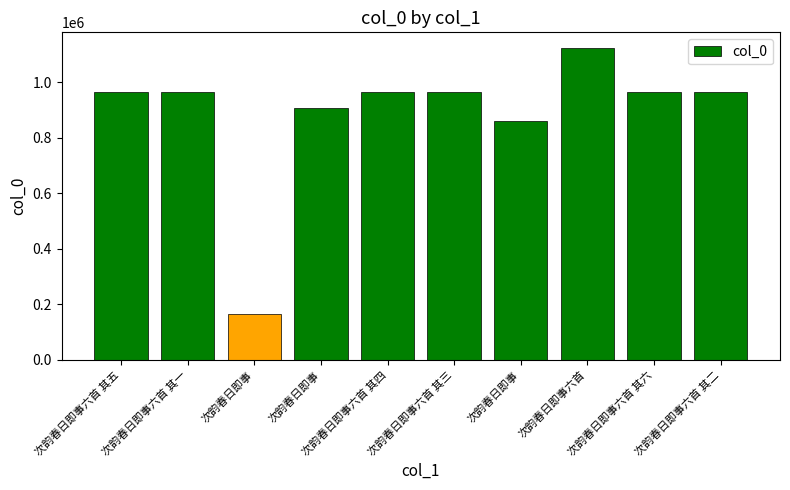

List the labels in order of value, largest first.

次韵春日即事六首, 次韵春日即事六首 其一, 次韵春日即事六首 其二, 次韵春日即事六首 其三, 次韵春日即事六首 其四, 次韵春日即事六首 其五, 次韵春日即事六首 其六, 次韵春日即事, 次韵春日即事, 次韵春日即事